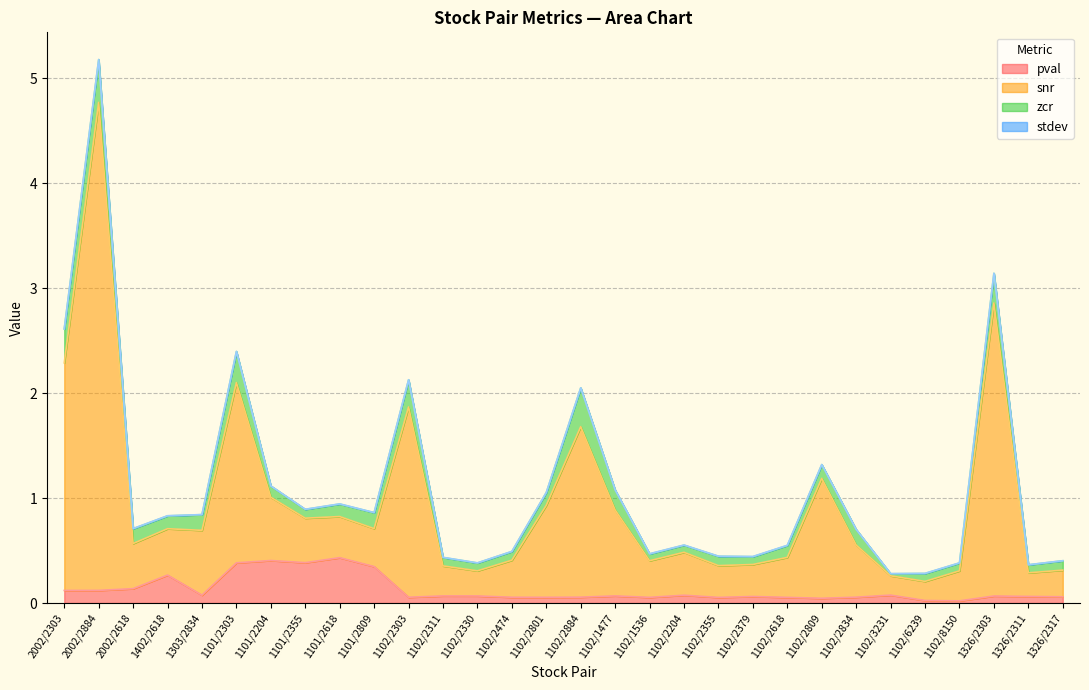

Where is the first local maximum for pval?

1402/2618